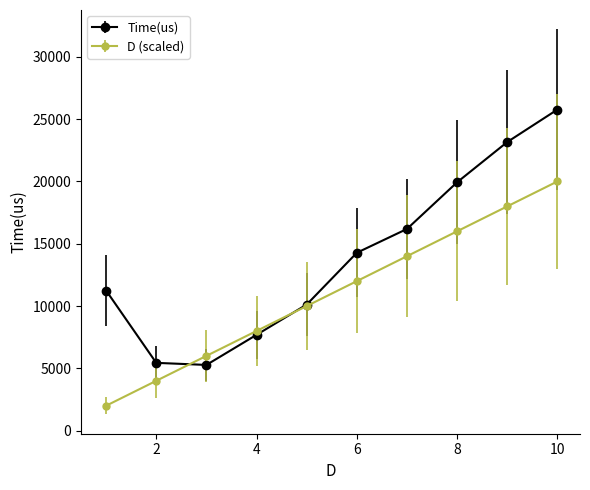

What are all the series names shown in the legend?

Time(us), D (scaled)